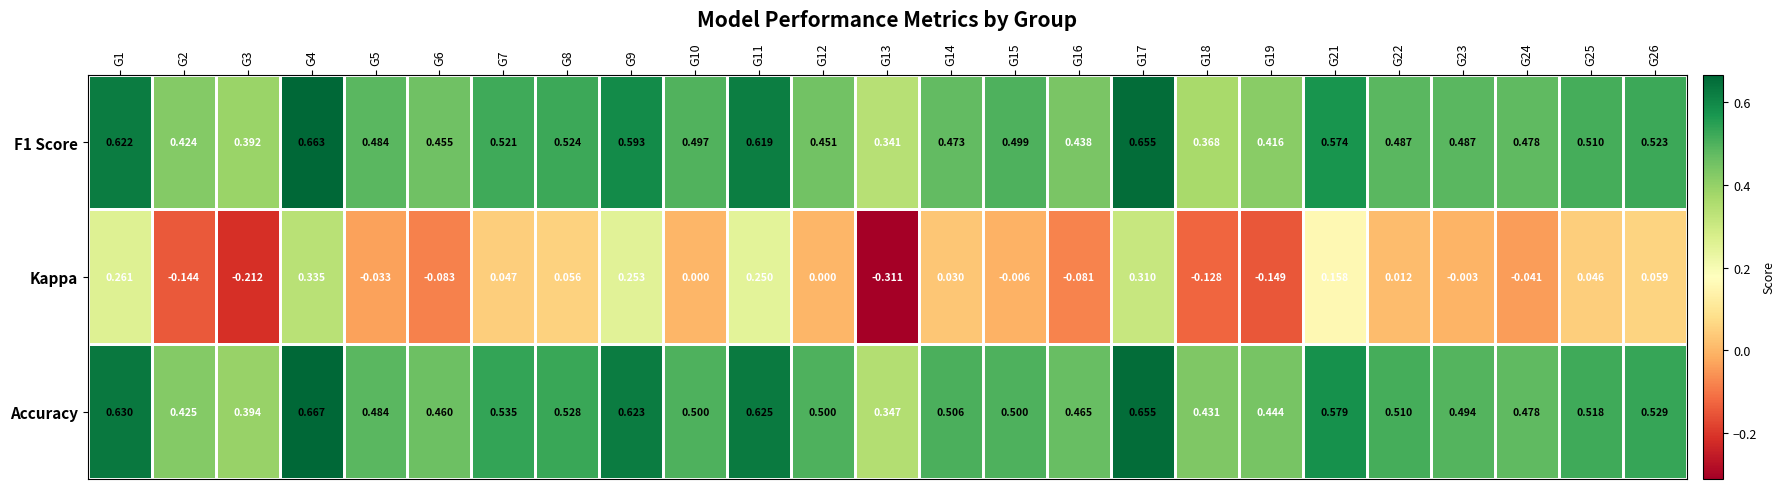

Is the value of F1 Score at G19 greater than the value of Accuracy at G3?

Yes